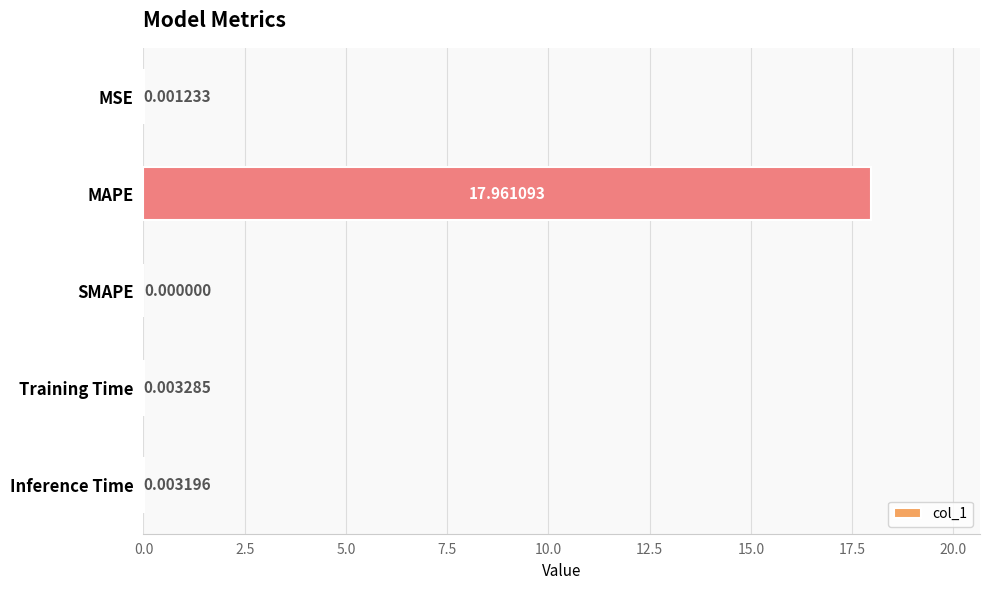

Where is the data nearest to the value 8?

Training Time